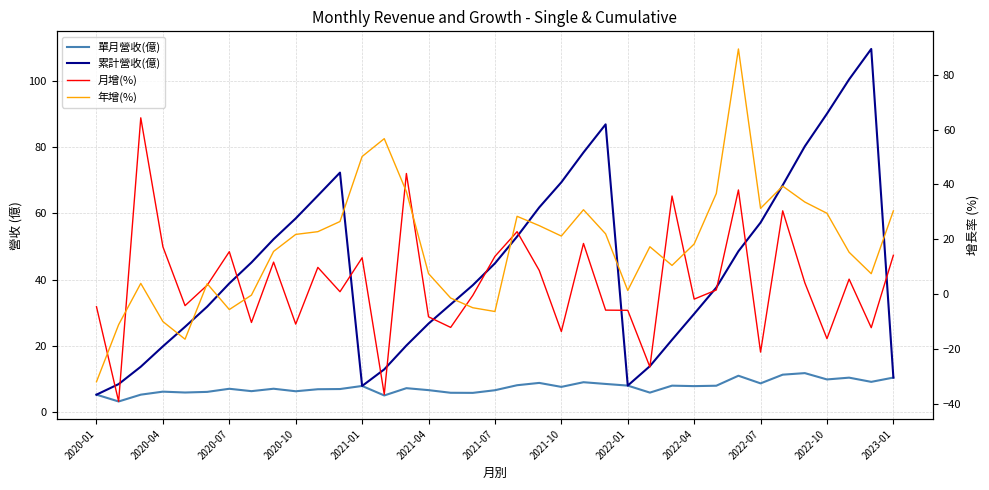

Which series changed the most between 20 and 27?

累計營收(億)